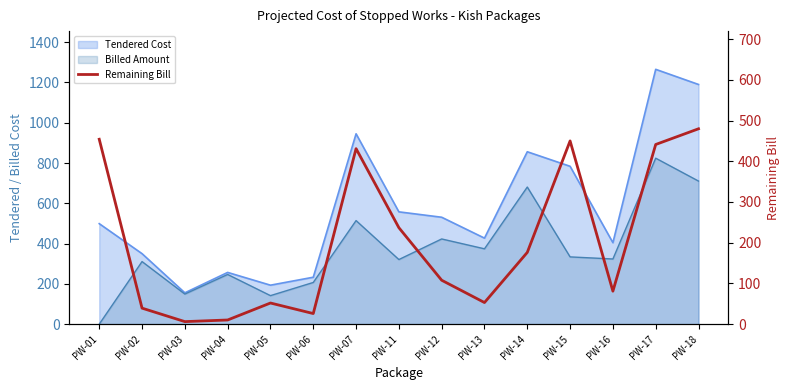

Where is the data nearest to the value 242?

PW-11